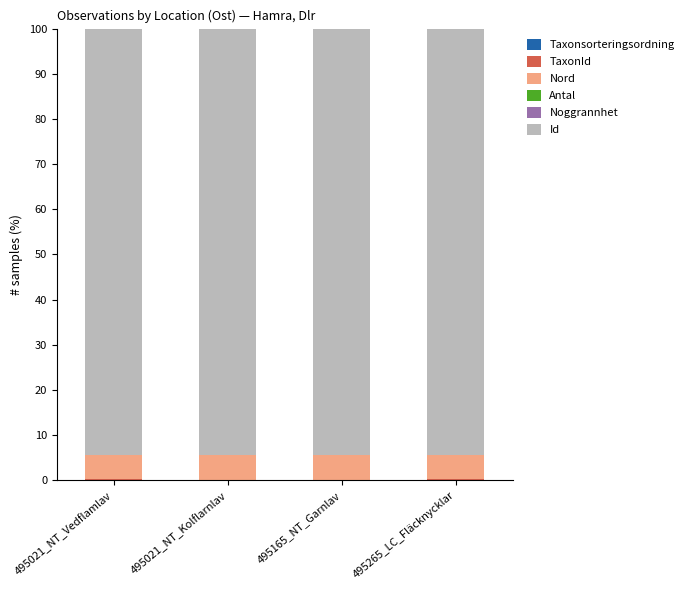

How many distinct data groups are displayed?

6